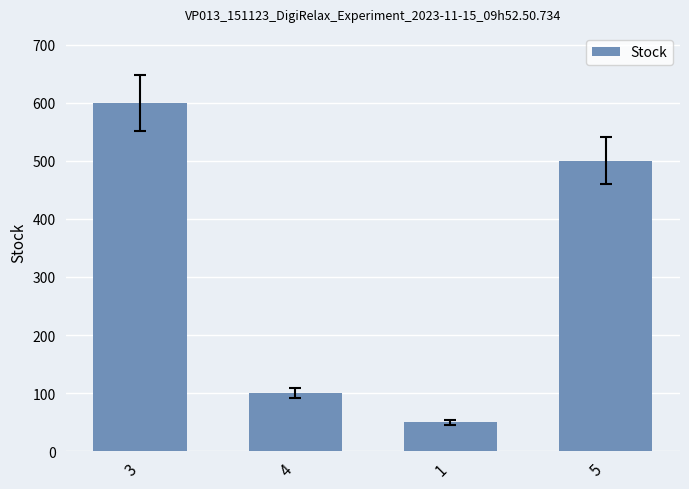

What is the change in value from 4 to 1?

-50